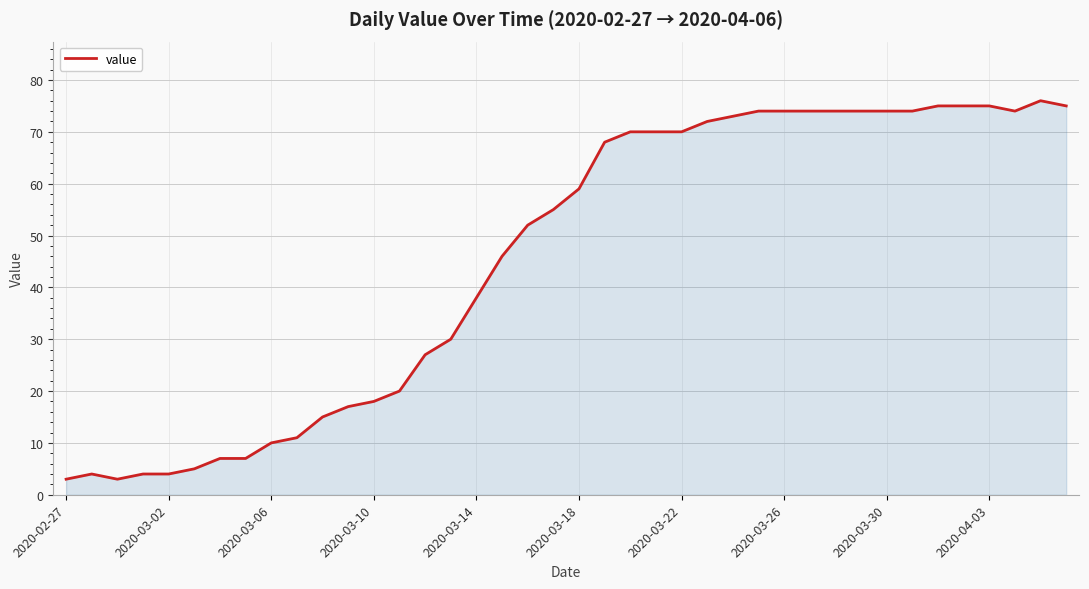

What is the difference between the maximum and minimum values?

73